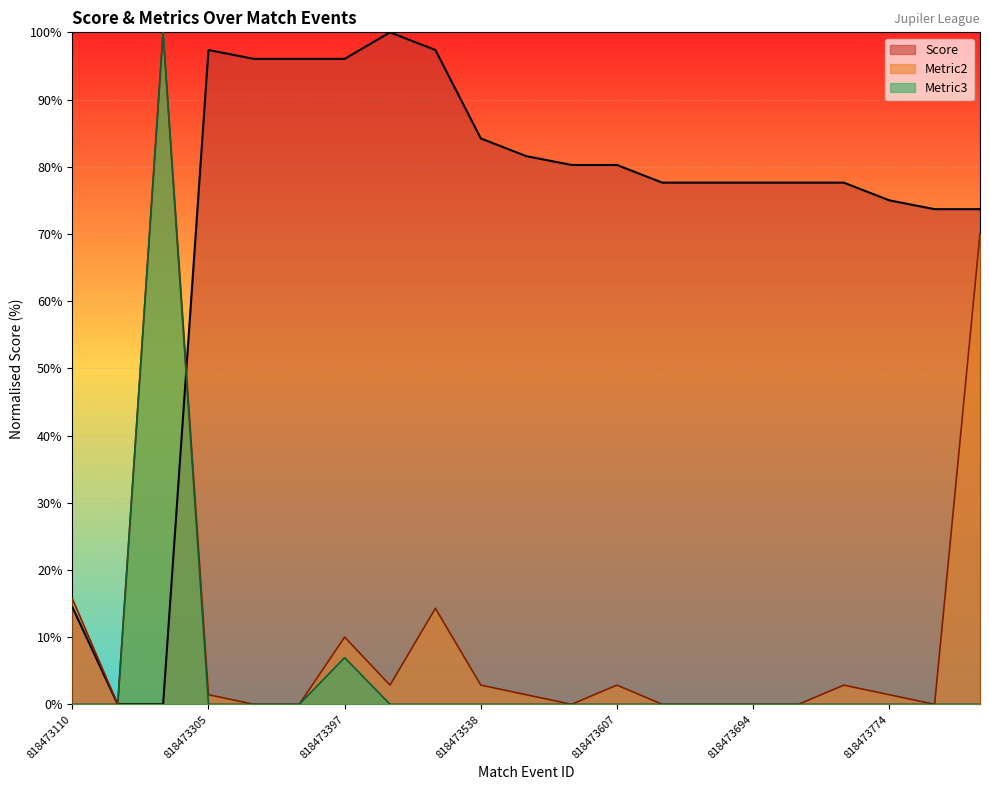

What is the value of the 8th point from the left?

100.0